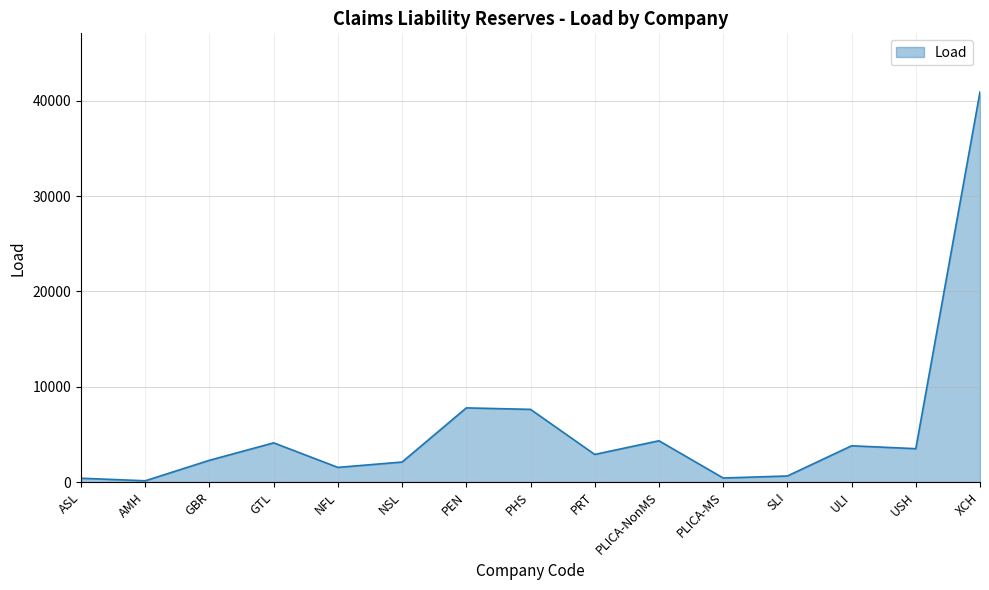

The value at PHS is 7626.5. True or false?

True